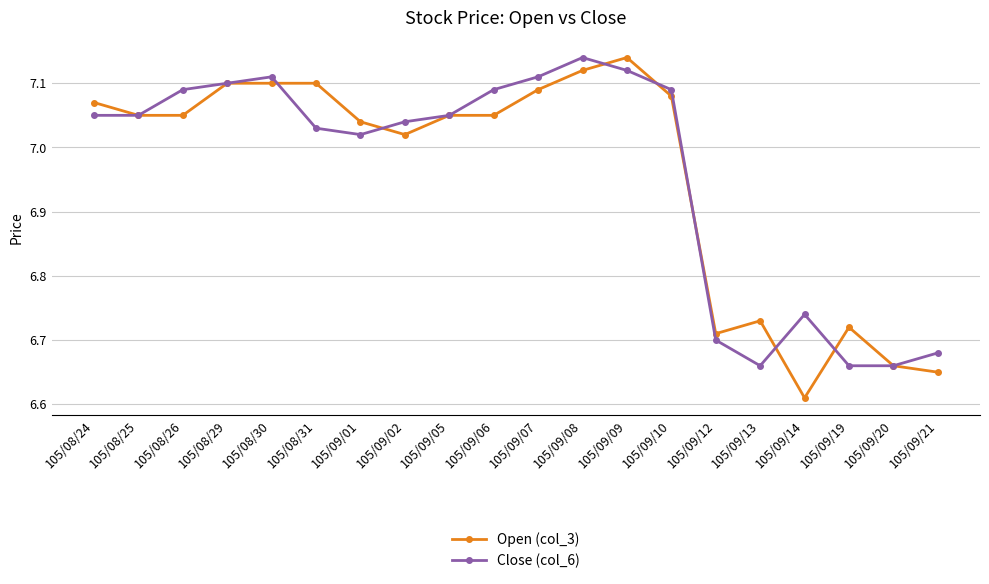

True or false: Open (col_3) has more than 1 points higher than both neighbors.

True